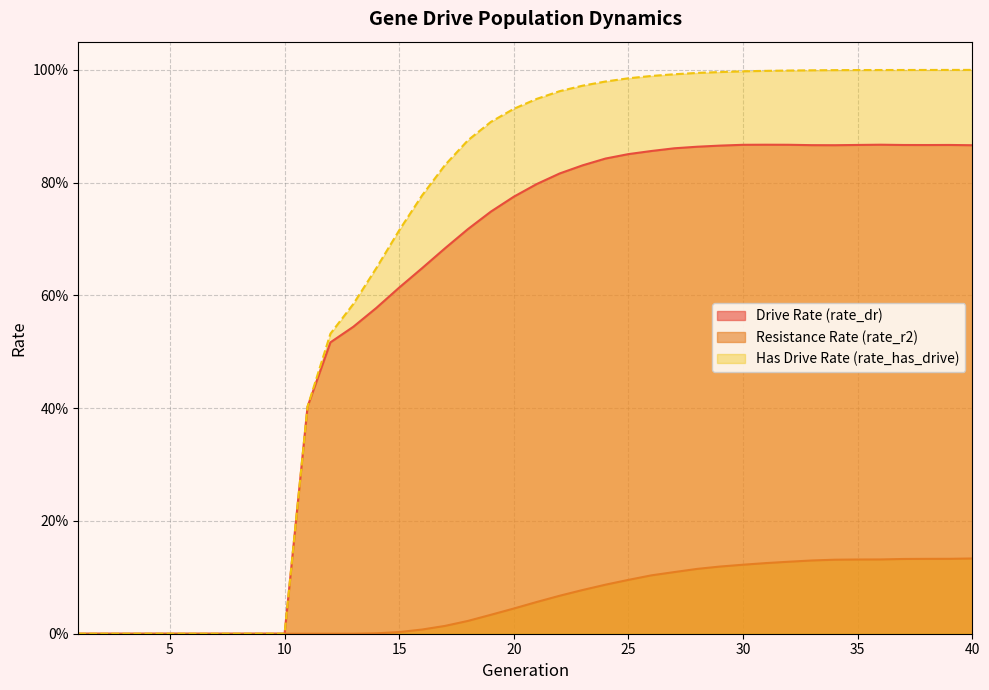

Which series has the largest range (max minus min)?

Has Drive Rate (rate_has_drive)